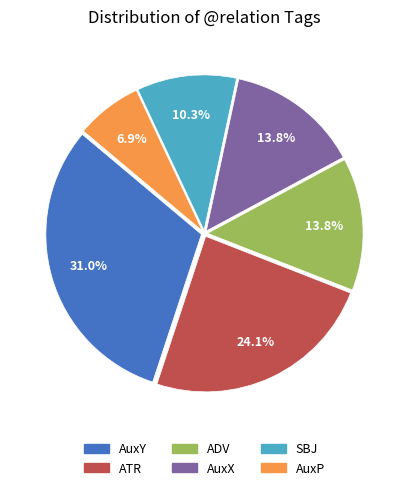

To the nearest percent, what percentage of the pie is AuxY?

31%